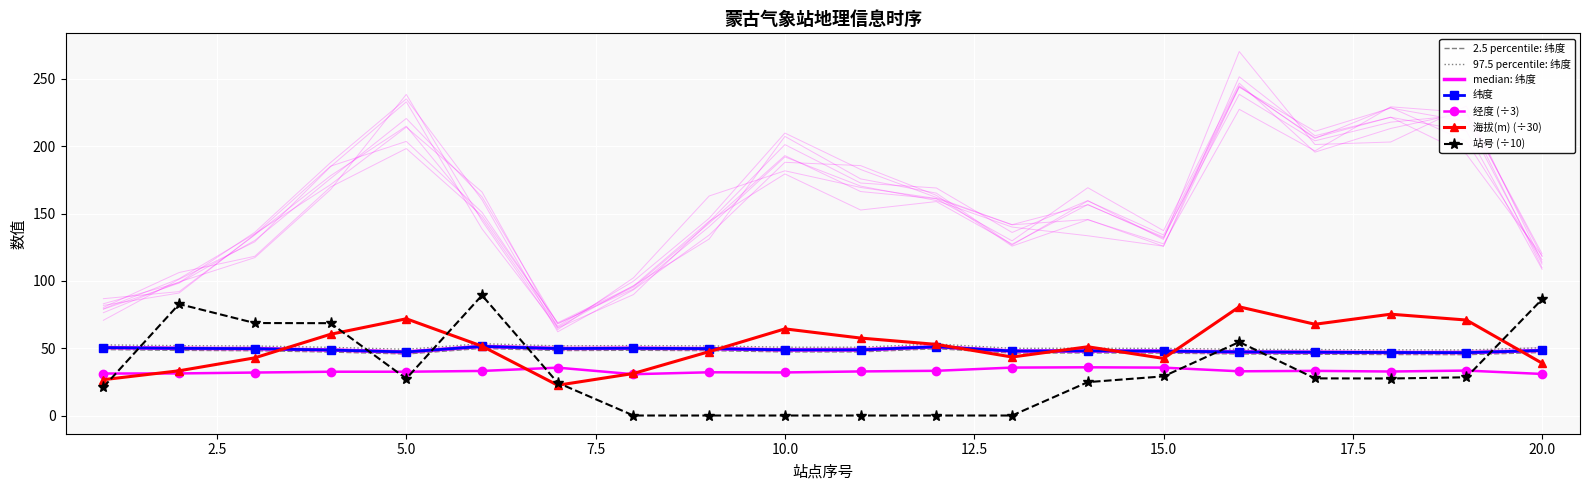

Where do 纬度 and 海拔(m) first cross each other?

3 and 4